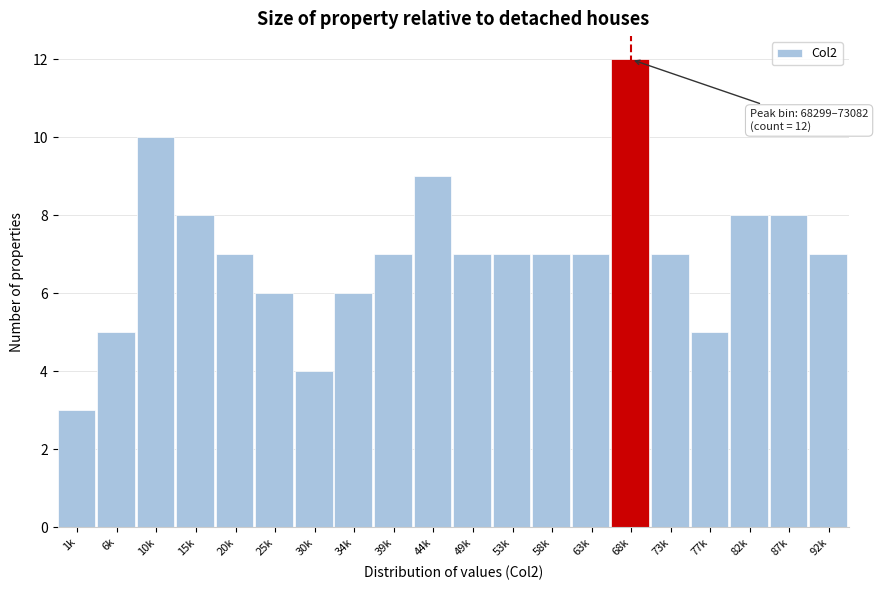

Reading left to right, list all the values displayed in this chart.

3	5	10	8	7	6	4	6	7	9	7	7	7	7	12	7	5	8	8	7